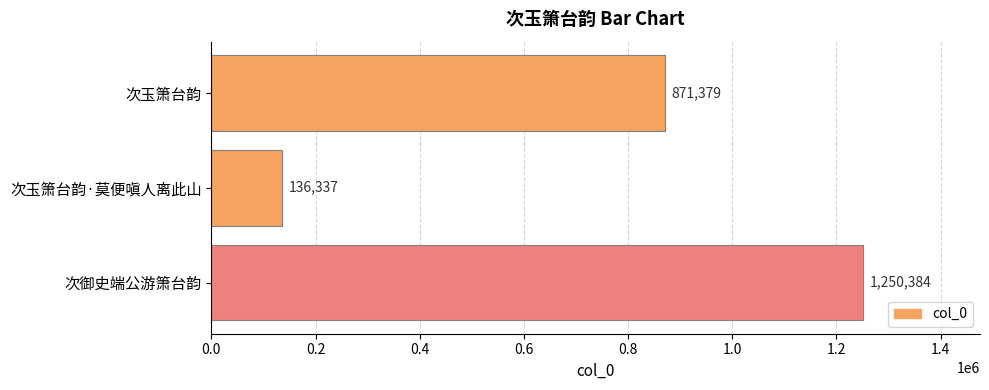

Reading top to bottom, what are all the values shown in this chart?

871379	136337	1250384